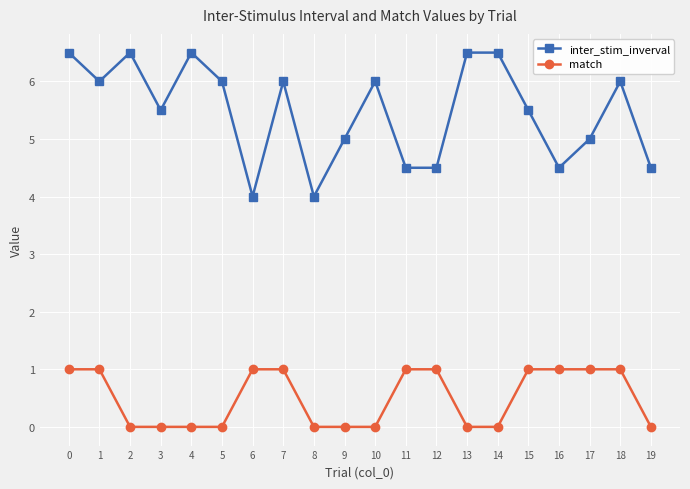

What is the spread (max minus min) of values at 7?

5.0